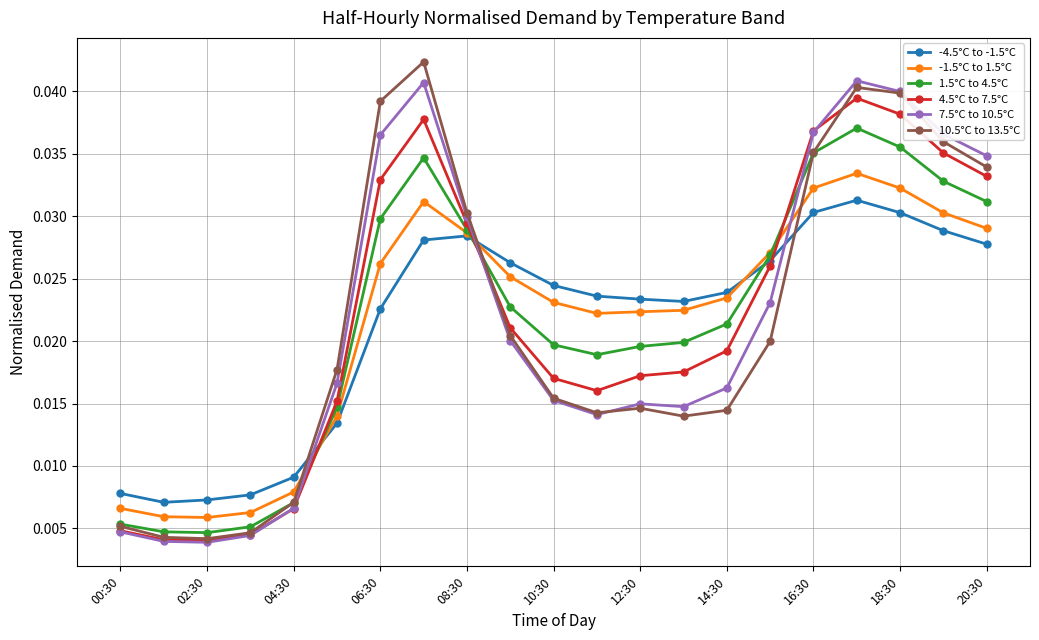

True or false: -4.5°C to -1.5°C has more than 0 interior local peaks.

True